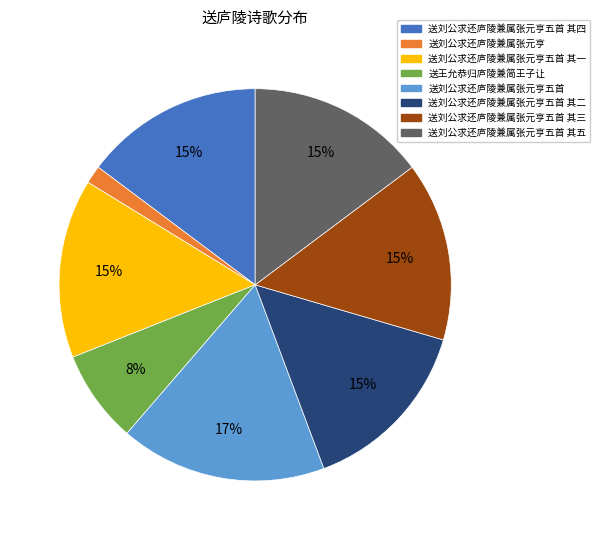

Is the sum of 送刘公求还庐陵兼属张元亨五首 and 送刘公求还庐陵兼属张元亨五首 其三 greater than half?

No